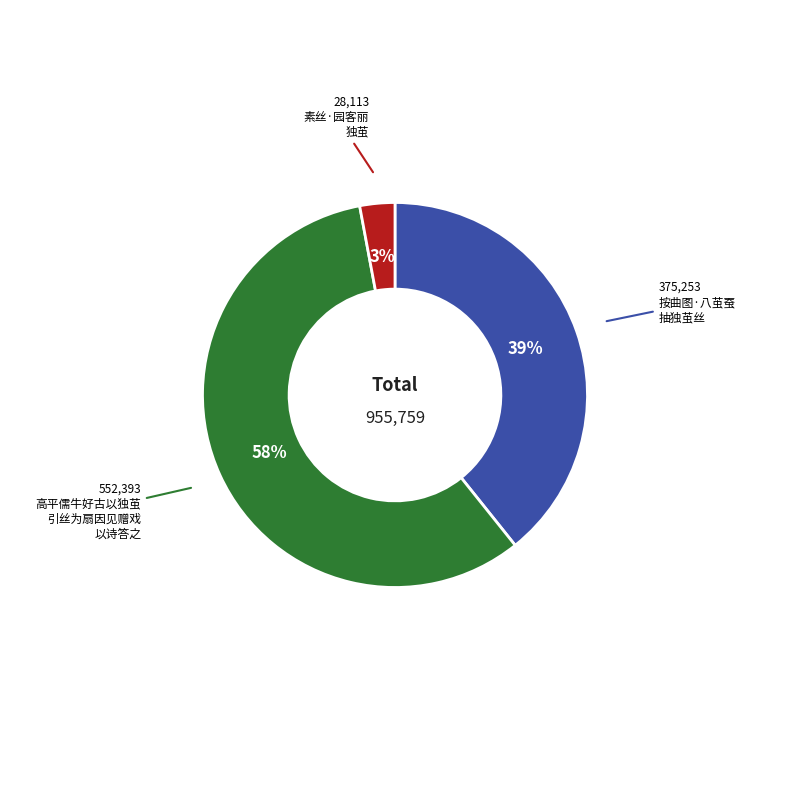

Count the number of slices in the pie.

3